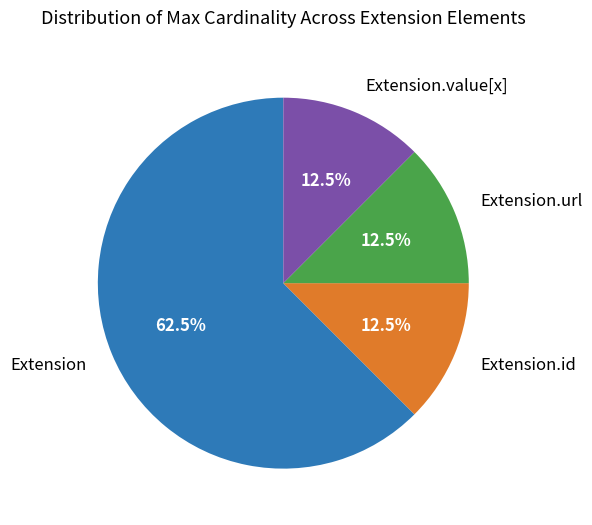

To the nearest percent, what is the average slice percentage?

25%